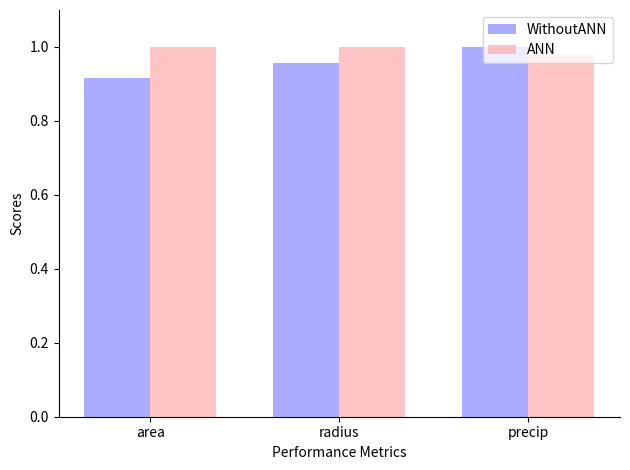

The ANN series shows 1.0 at area. True or false?

True